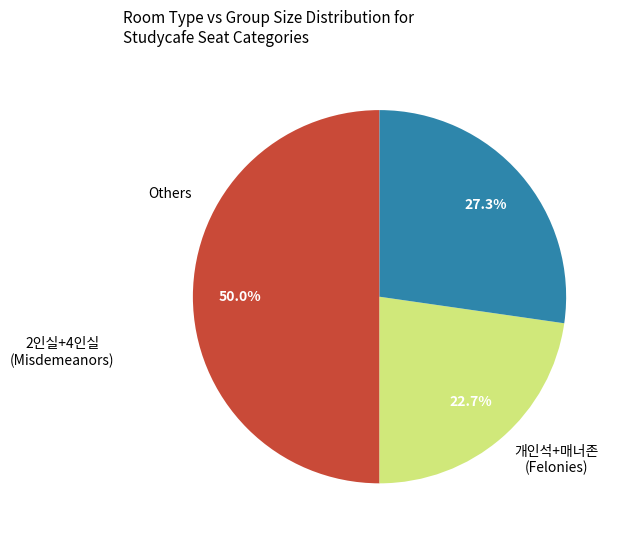

How many segments does this pie chart have?

3